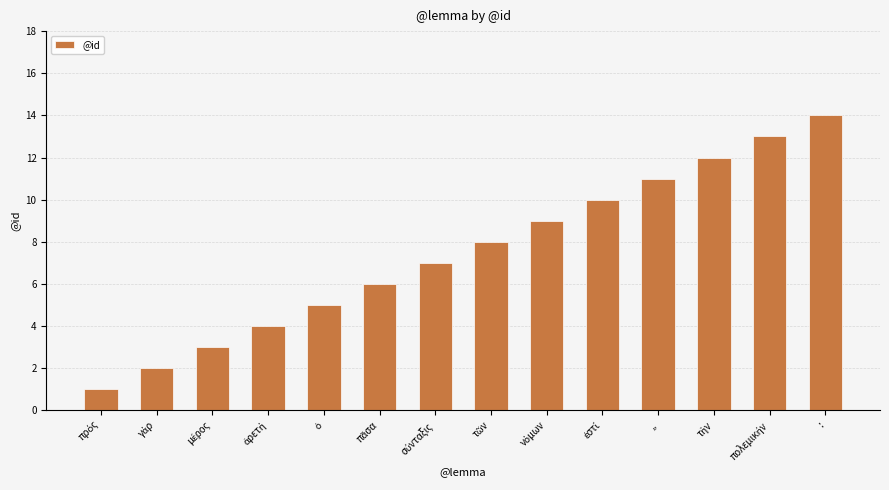

What is the difference between the second highest and second lowest values?

11